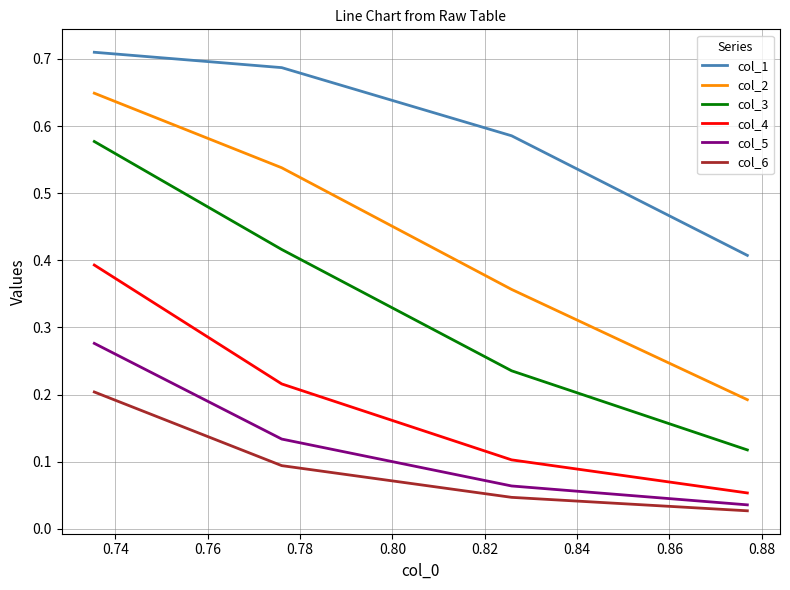

Rank the series by their maximum value, from lowest to highest.

col_6, col_5, col_4, col_3, col_2, col_1